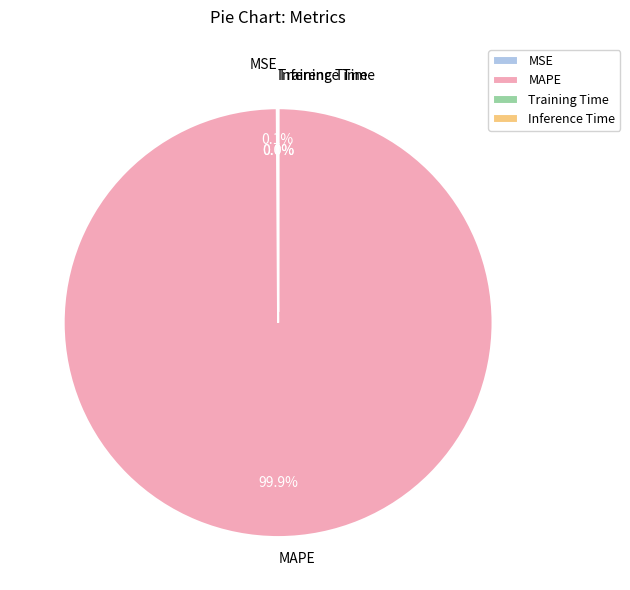

What percentage do Training Time and MSE together represent?

0.1%